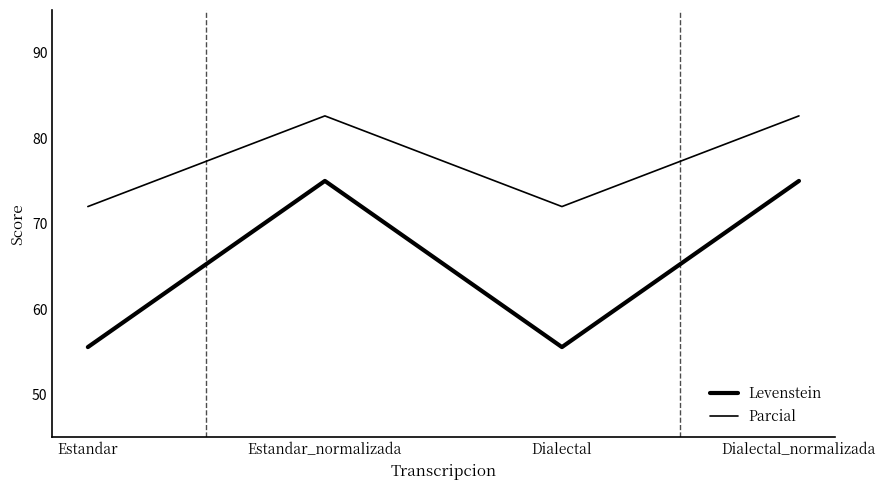

What is the smallest value displayed?

55.6